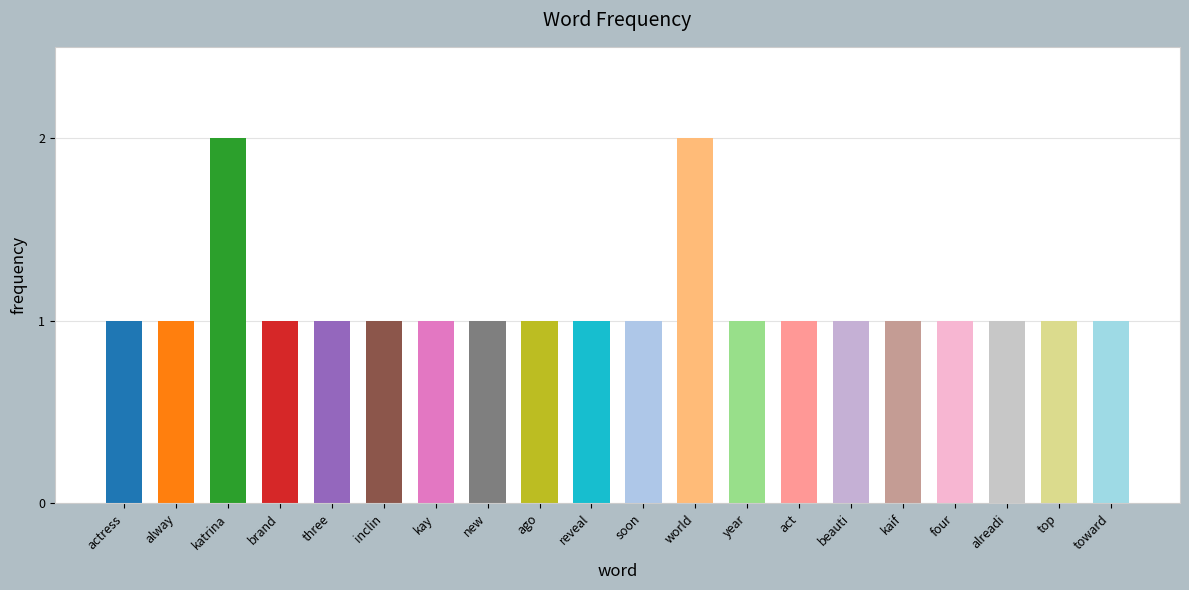

Does the chart contain any negative values?

No